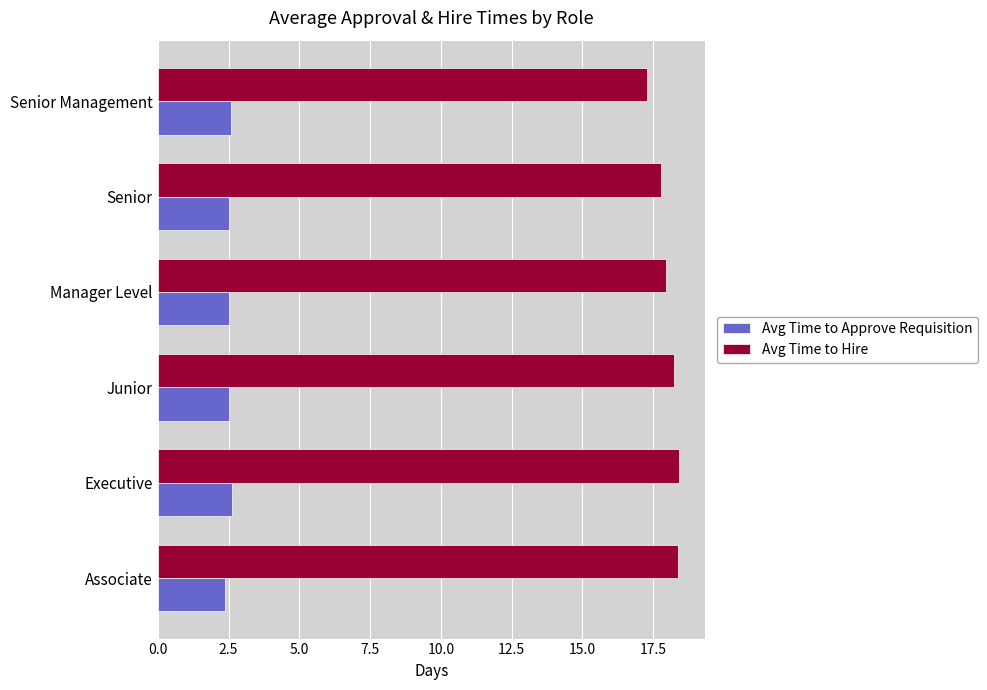

What is the maximum value shown in the chart?

18.4